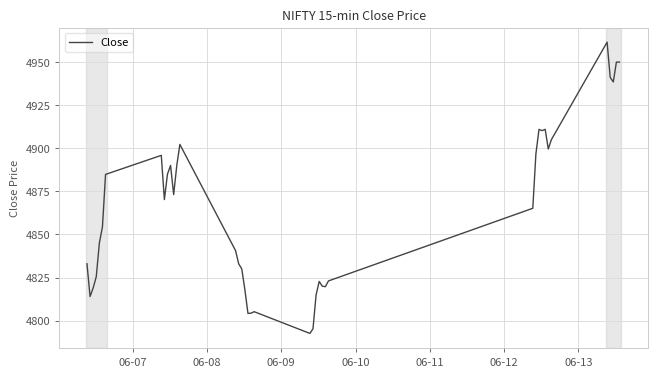

What is the minimum value shown in the chart?

4792.6